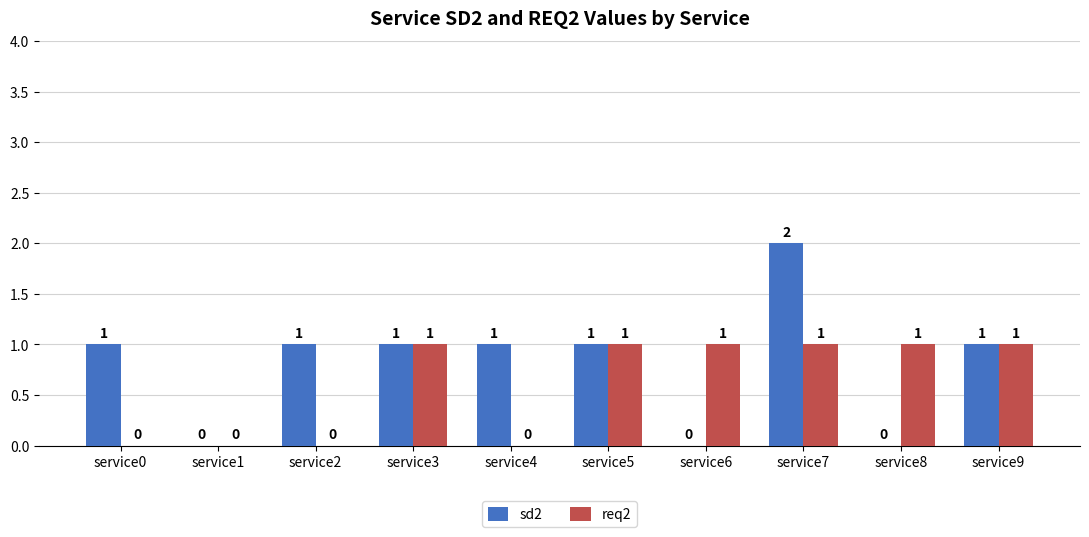

At which category is the sum across all series the highest?

service7